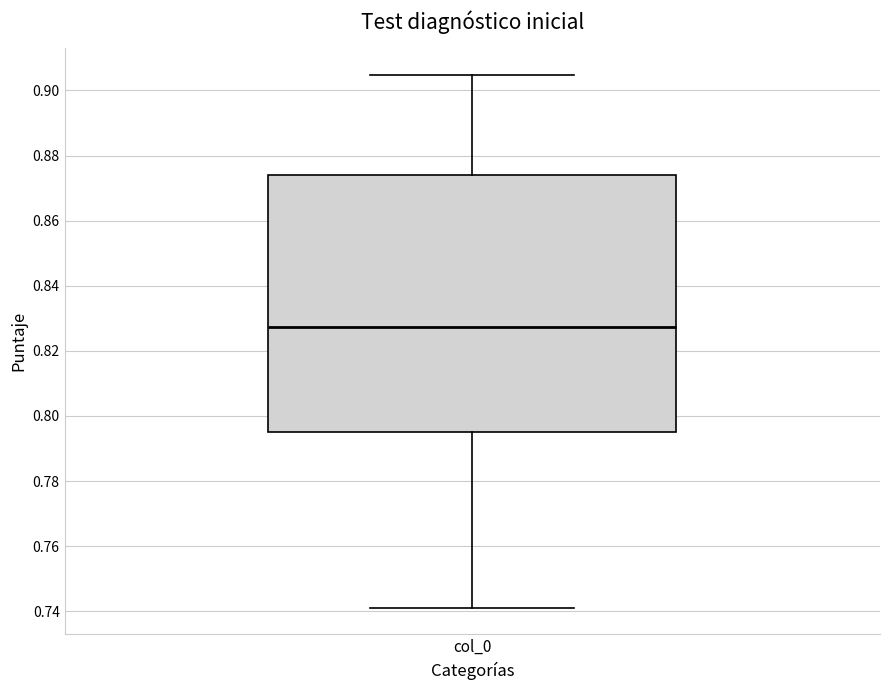

Read this box plot against the y-axis: the position of the median line, the range covered by the box, and the ends of both whiskers. The values are not printed on the chart, so give them approximately, as read against the axis.

median 0.828, box 0.796 to 0.874, whiskers 0.742 to 0.904